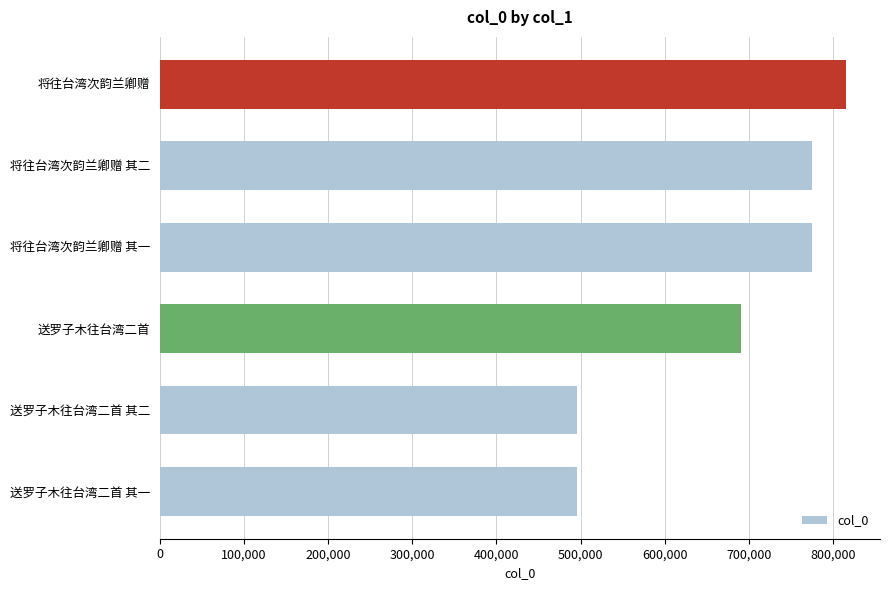

What is the difference between the second highest and minimum values?

279917